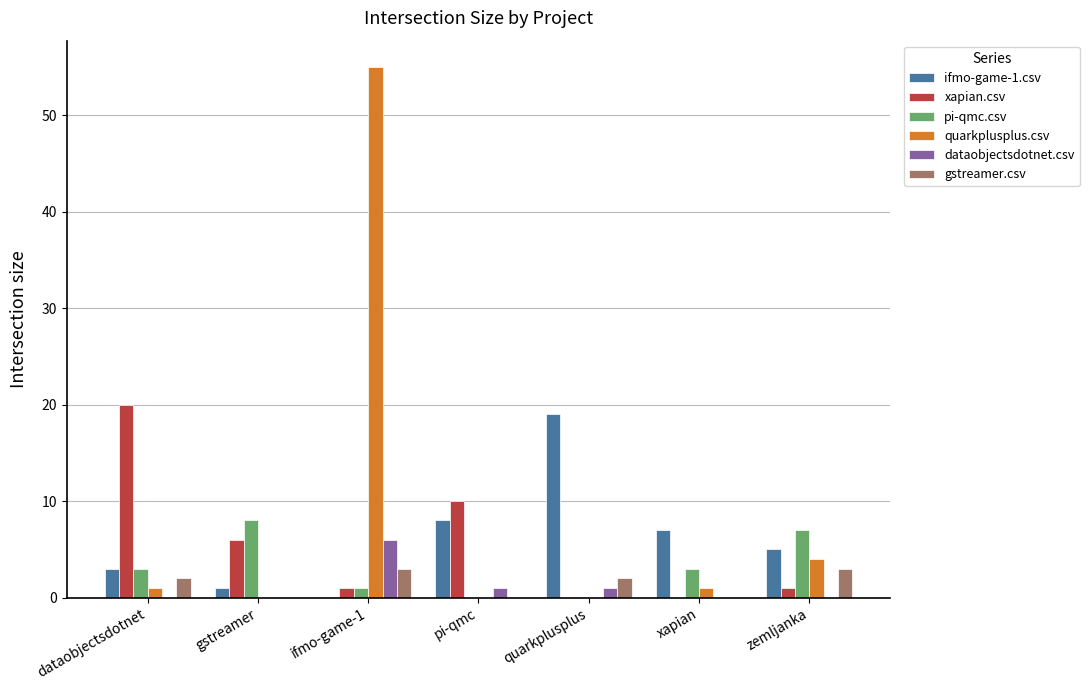

Which category has the highest value across all series?

ifmo-game-1